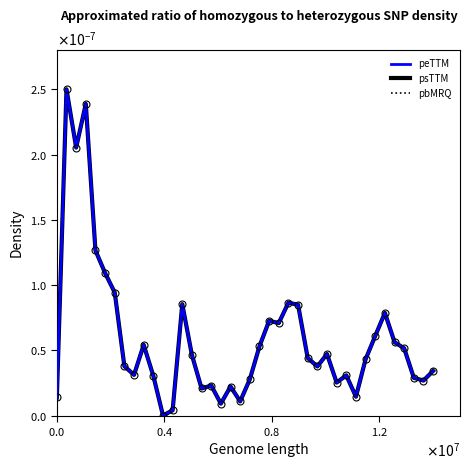

Does the chart have visible grid lines?

No